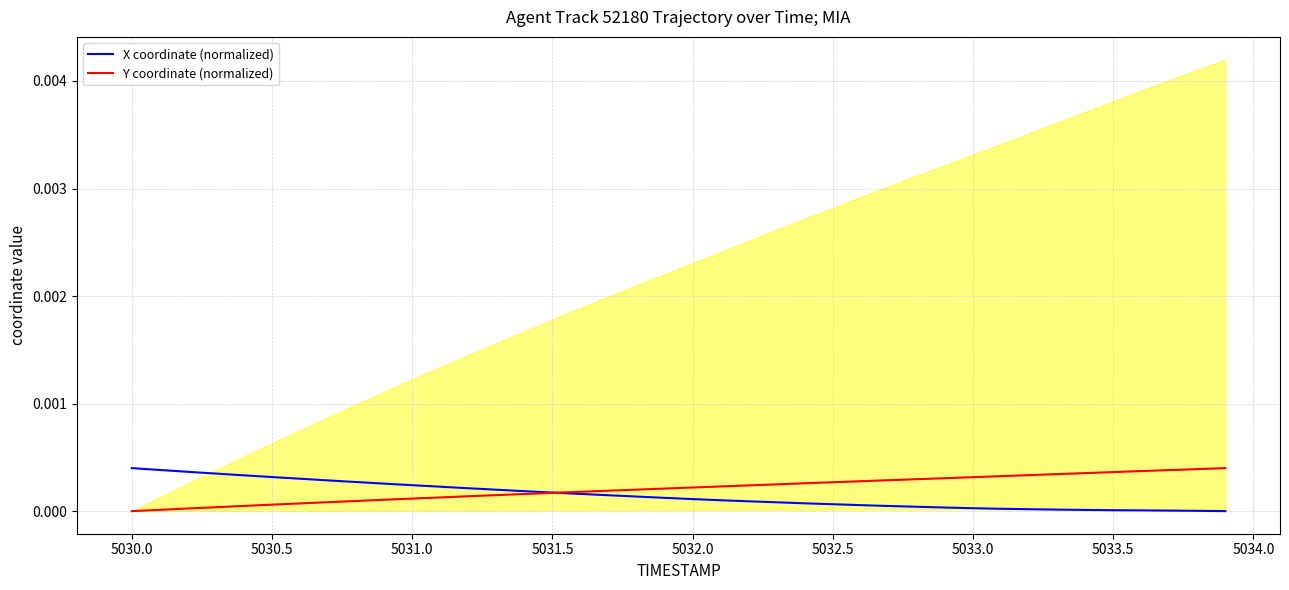

The value of Y coordinate (normalized) at 5030.0 is 0.0. True or false?

True